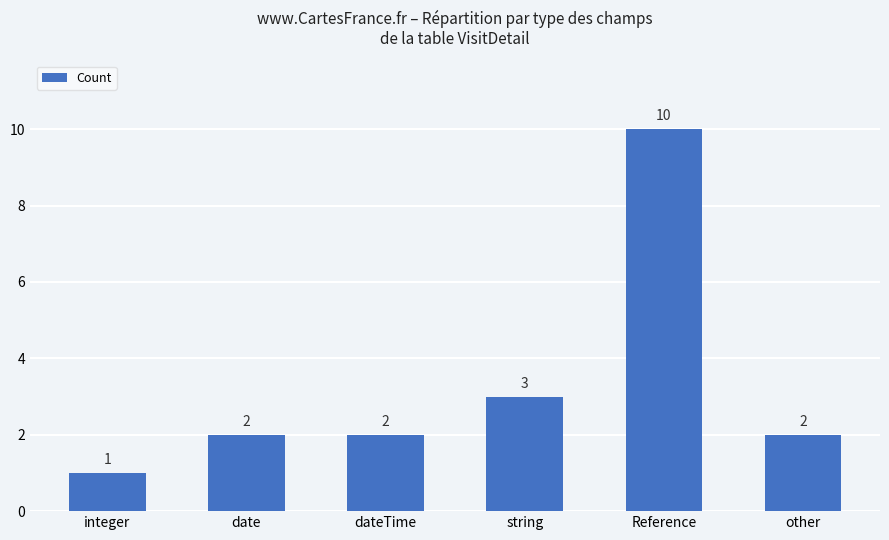

What is the approximate value at Reference?

10